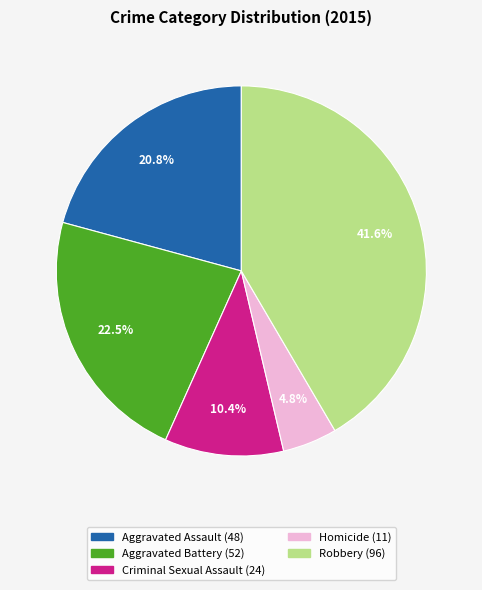

True or false: Aggravated Battery accounts for 37% of the total.

False